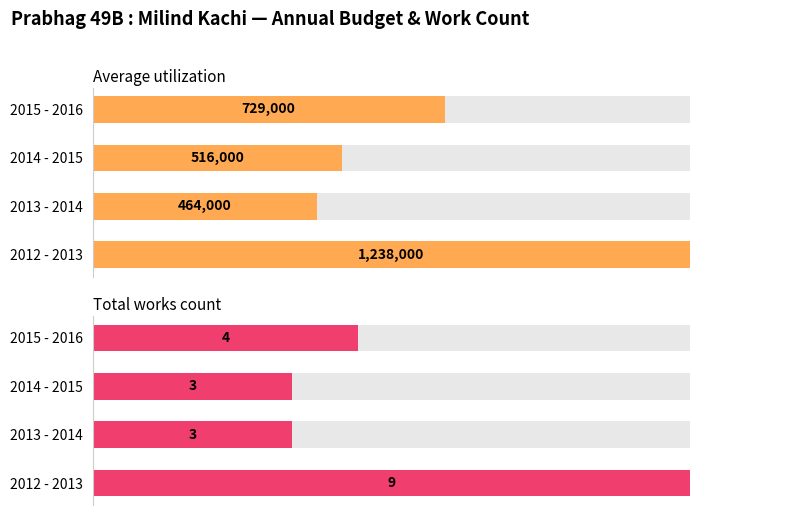

Rank the series at 1 from highest to lowest value.

Average utilization, Total works count